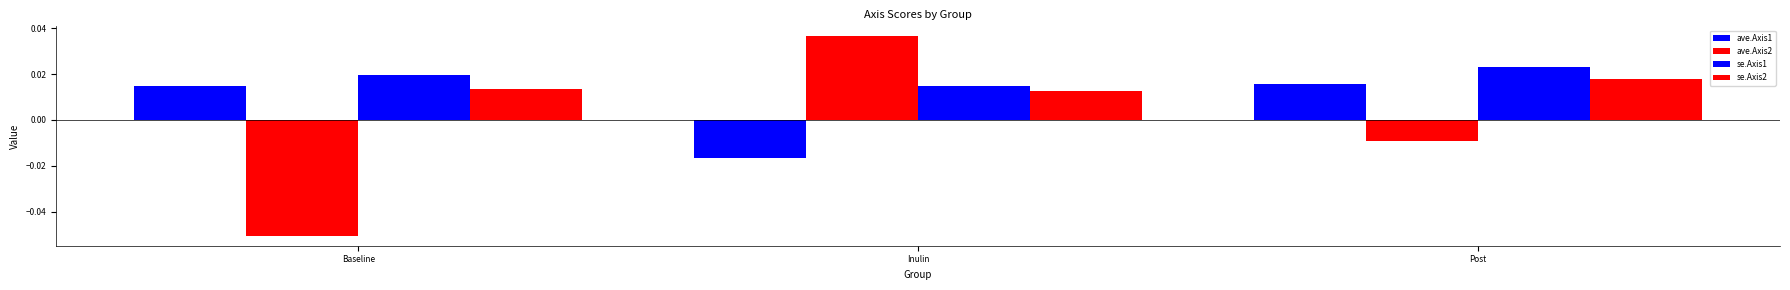

Reading right to left, extract all data points from this chart.

ave.Axis1: Post=0.0	Inulin=-0.0	Baseline=0.0
ave.Axis2: Post=-0.0	Inulin=0.0	Baseline=-0.1
se.Axis1: Post=0.0	Inulin=0.0	Baseline=0.0
se.Axis2: Post=0.0	Inulin=0.0	Baseline=0.0